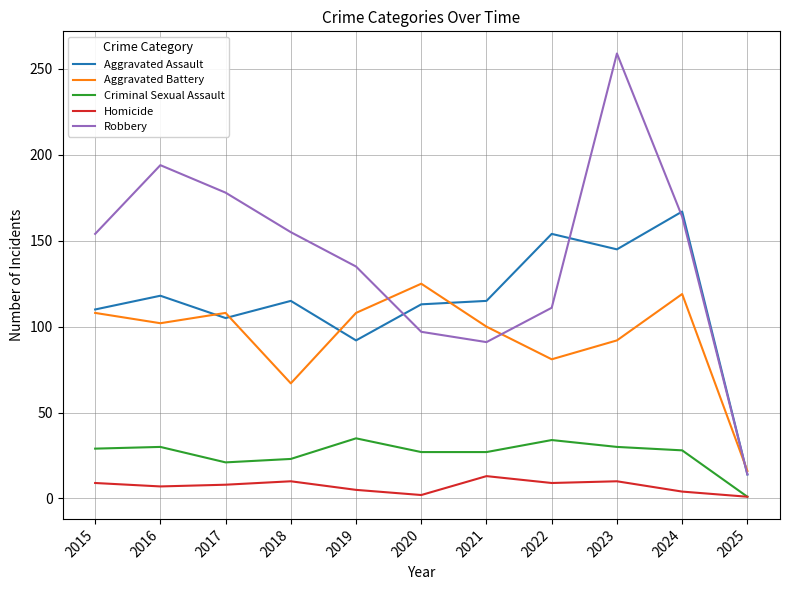

True or false: Criminal Sexual Assault and Robbery intersect in this chart.

False